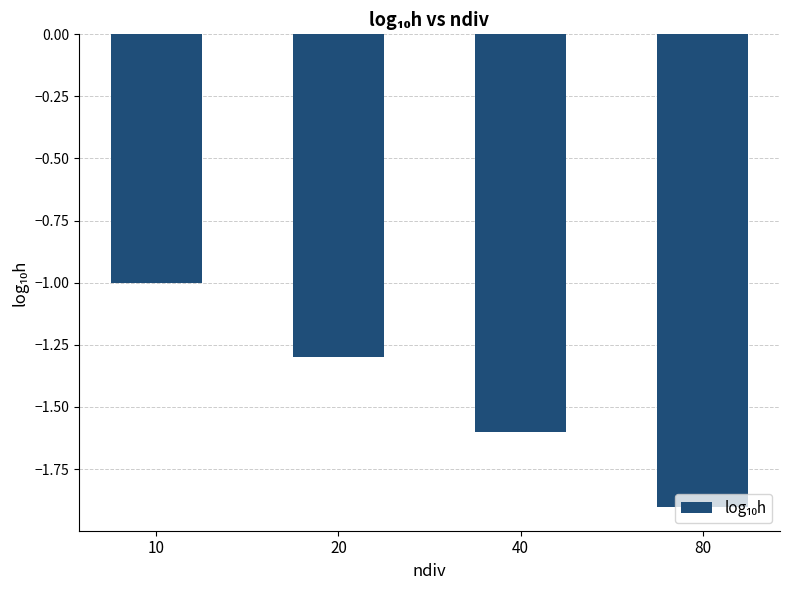

How many values are below -1?

3